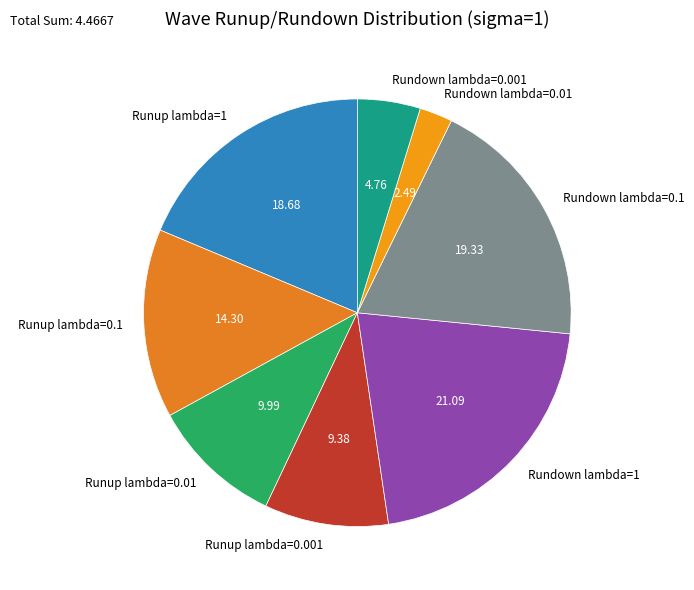

How many segments does this pie chart have?

8